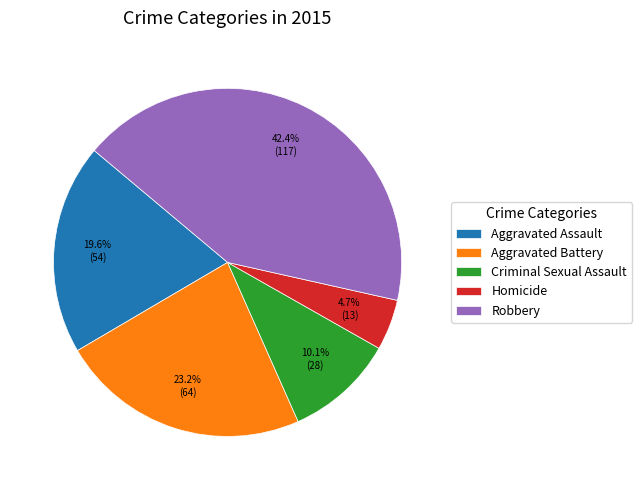

What is the smallest slice in the pie chart?

Homicide